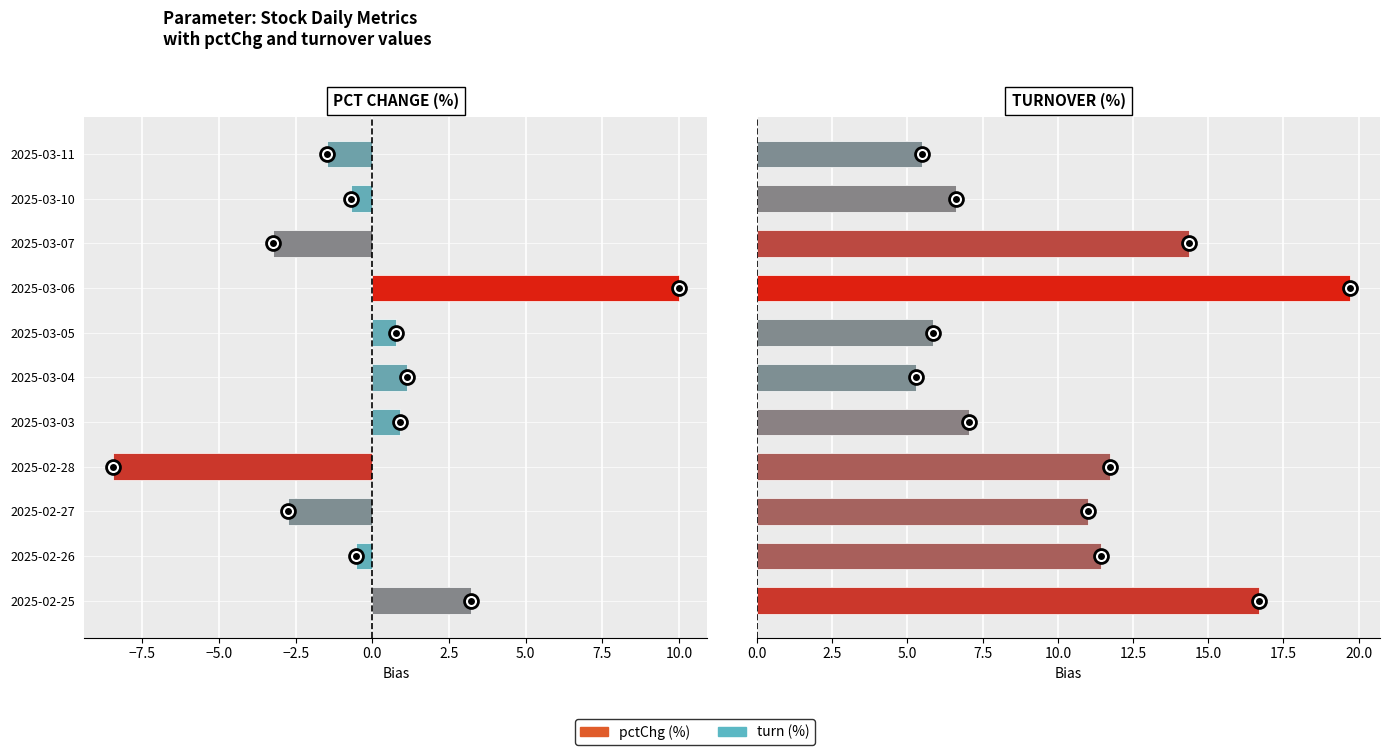

What is the total value across all series at 2025-03-03?

7.9